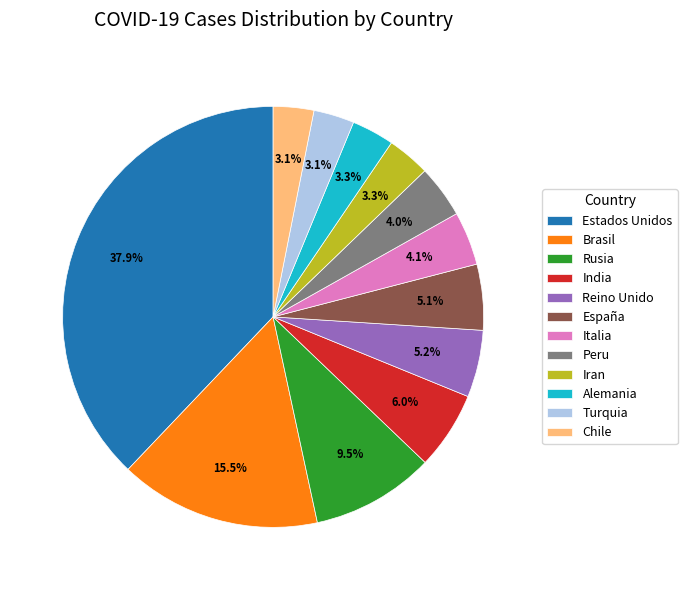

Is there a majority slice in this chart?

No